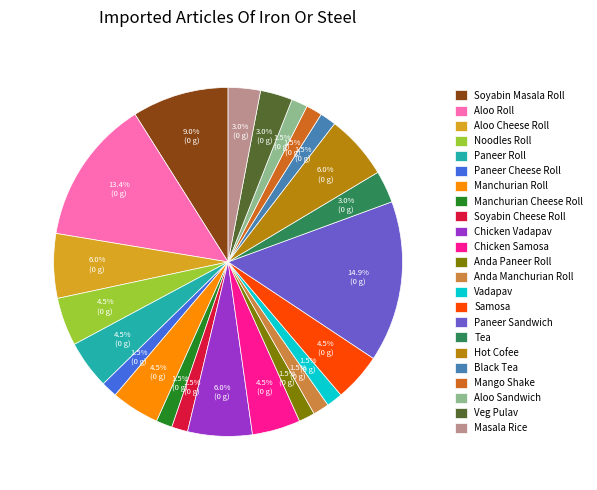

What is the total percentage of Paneer Sandwich and Aloo Sandwich?

16.4%